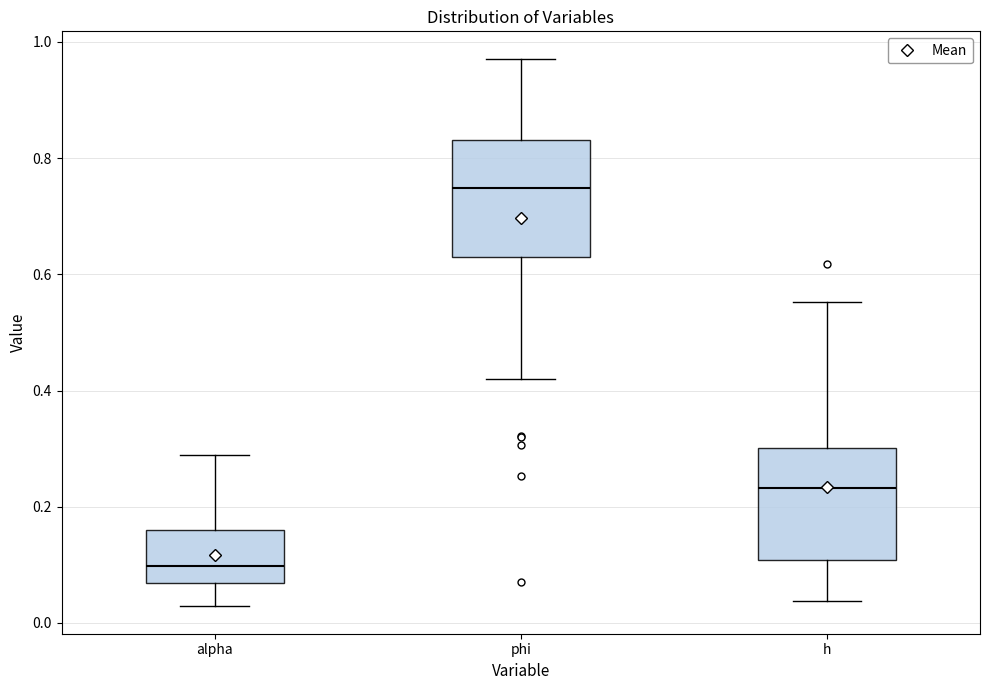

Which box has the lowest median line?

alpha